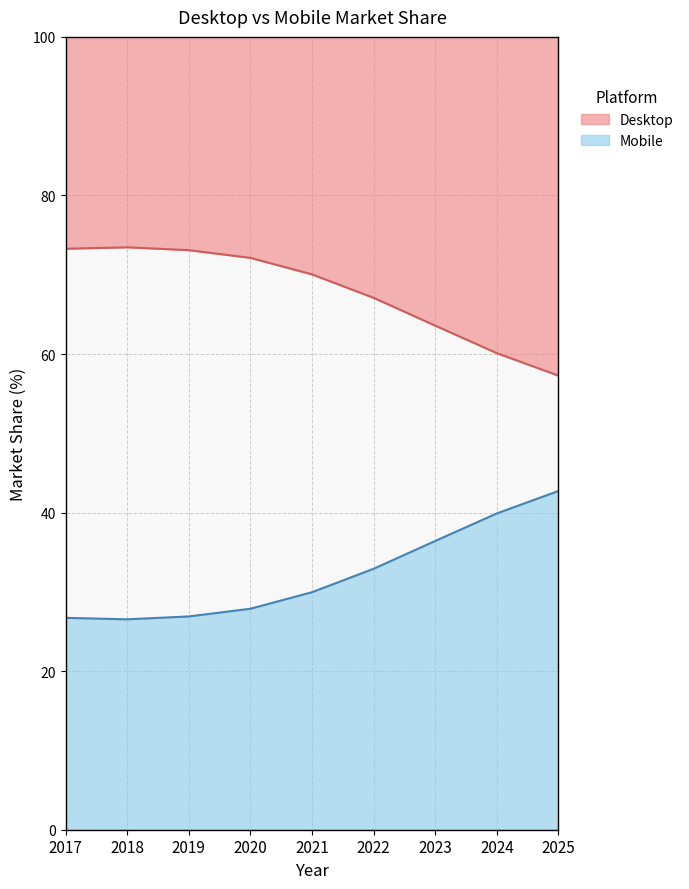

What is the approximate value of Mobile at 2022?

32.9